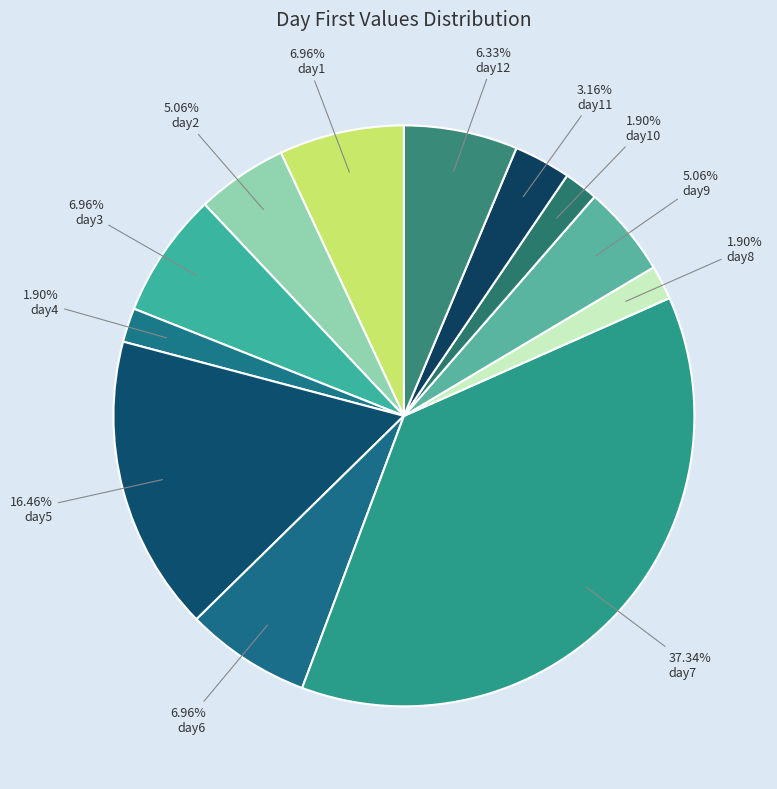

Which category has the smallest portion of the pie?

day4